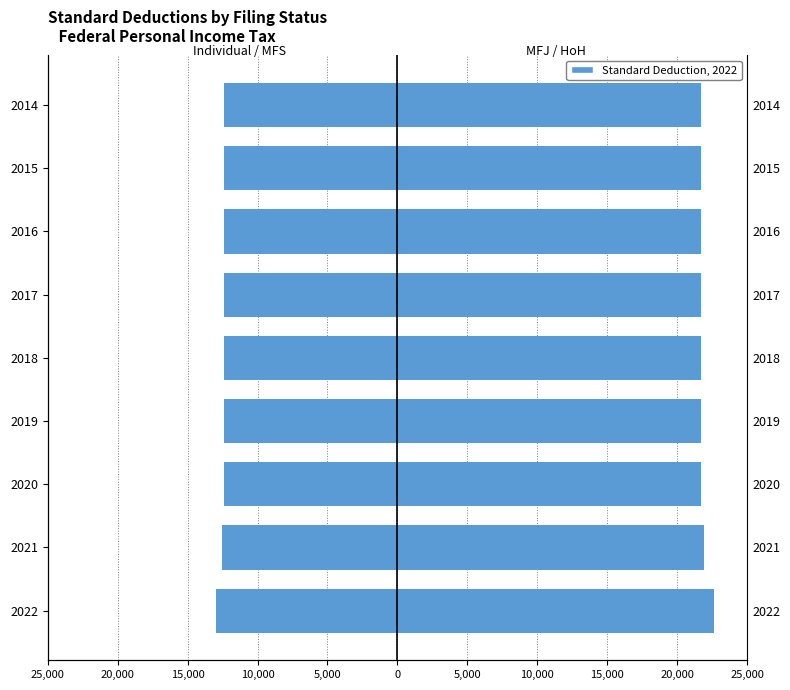

At how many categories does at least one series exceed -9316?

9